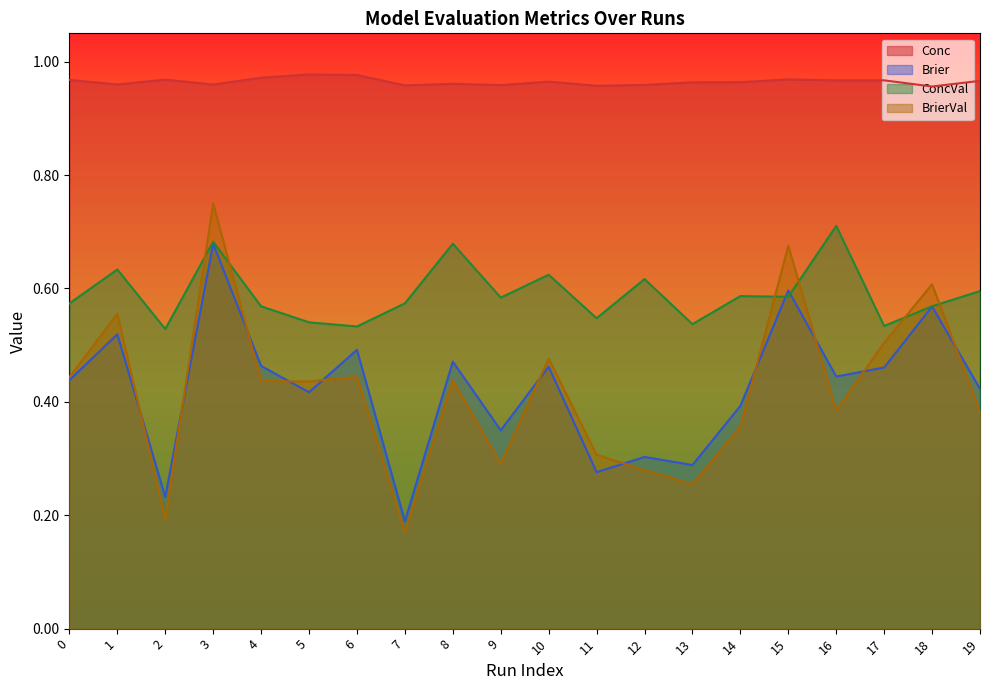

Read the BrierVal value at 16.

0.4